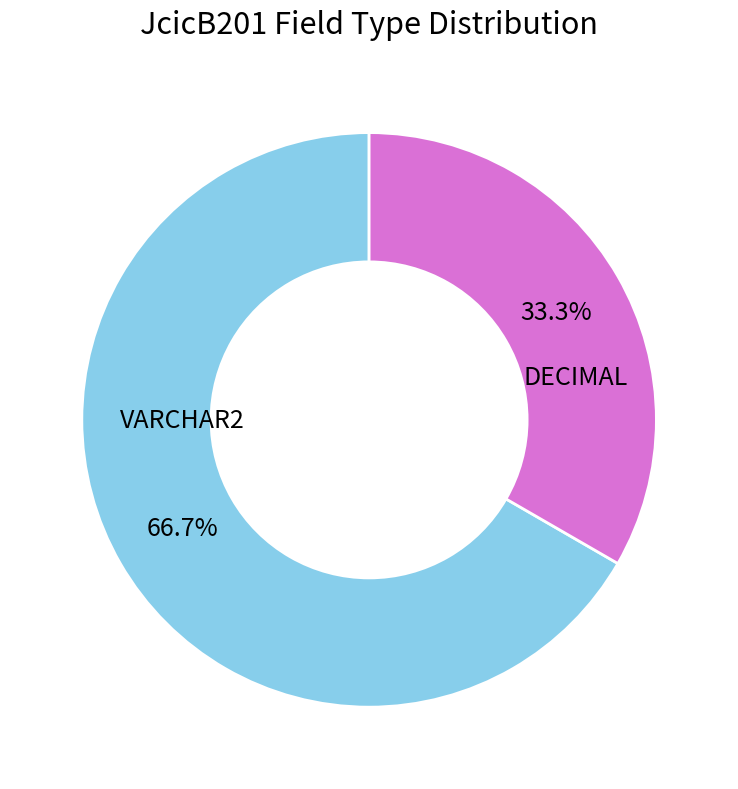

How many slices are in this pie chart?

2